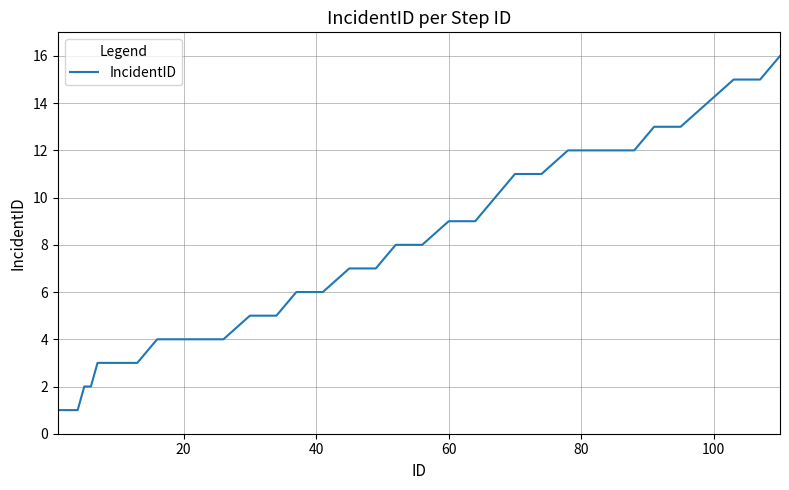

How many categories are shown in the chart?

36